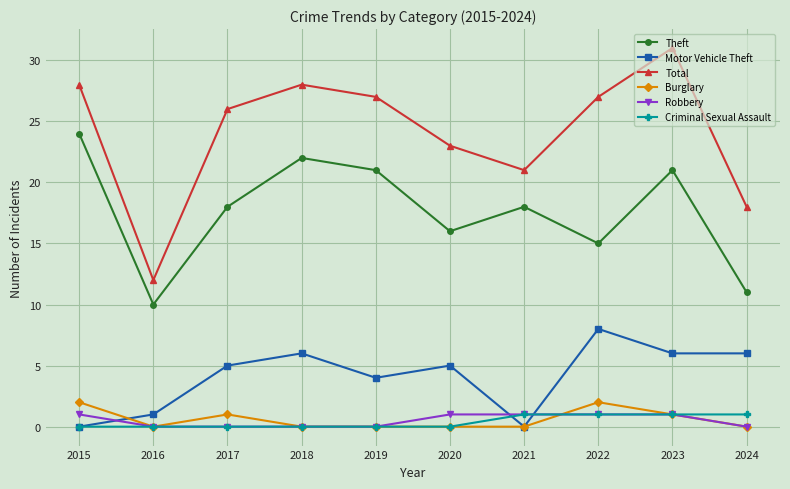

True or false: Burglary and Theft cross at least once.

False